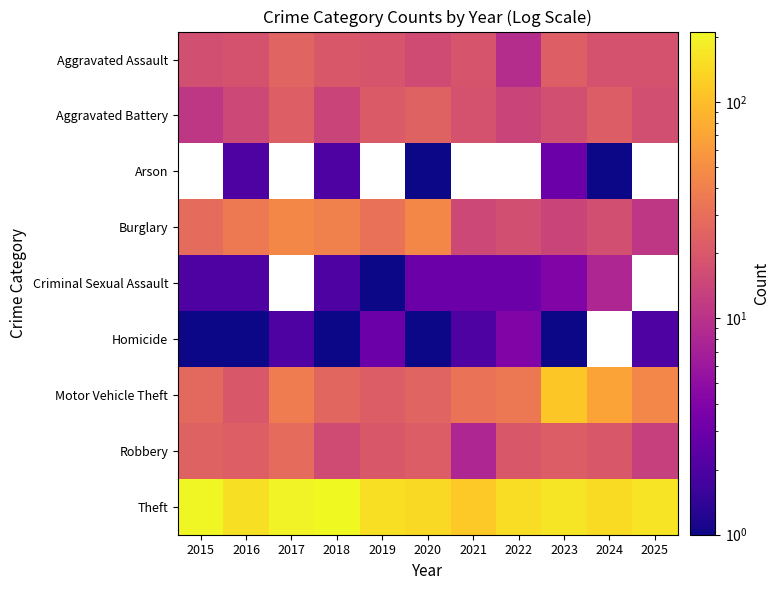

At which category does the chart reach its peak across all series?

2018